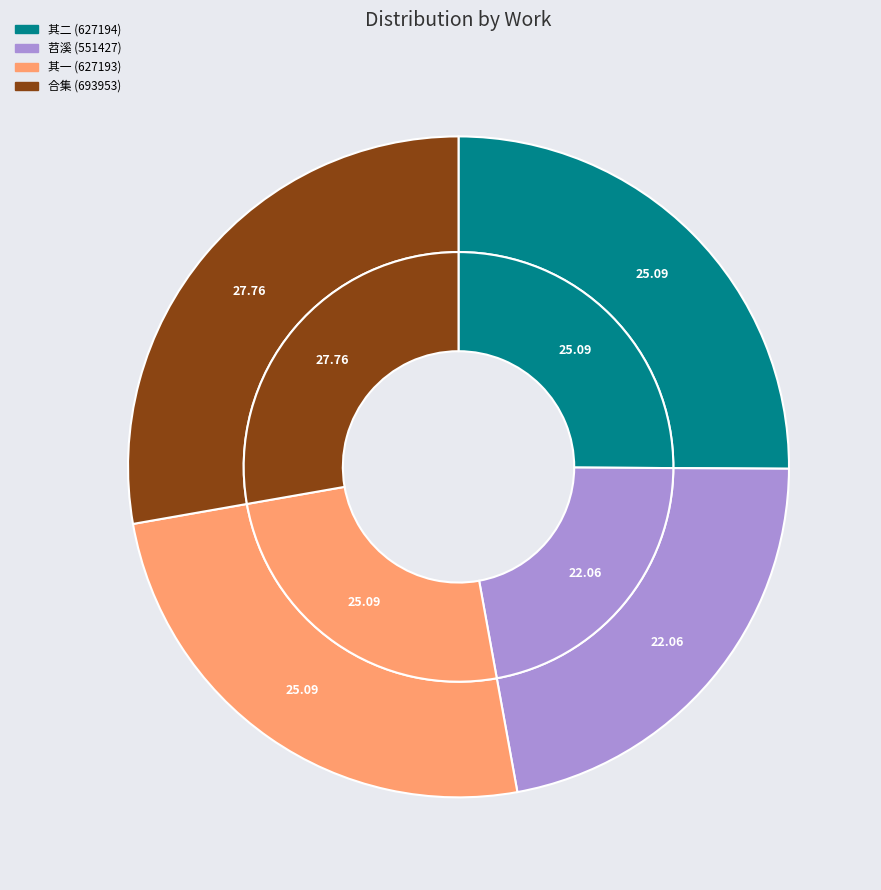

Which category has the smallest portion of the pie?

苕溪逢谢长史姊丈携家适至赋此志喜且以为别